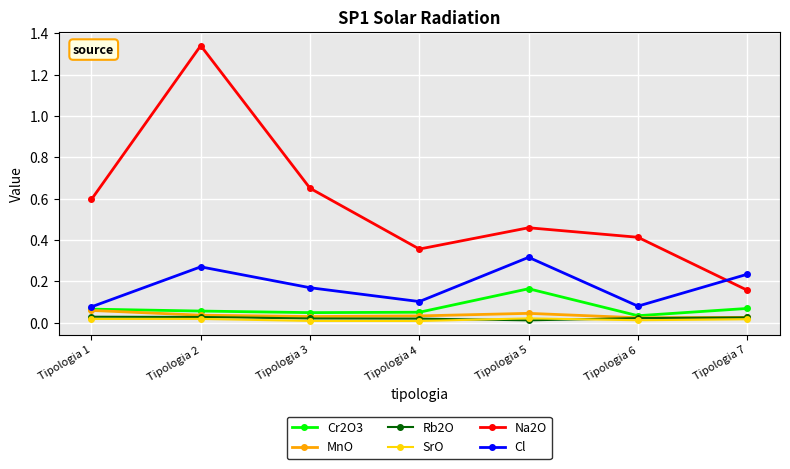

The value of Cr2O3 at Tipologia 2 is 0.0. True or false?

False